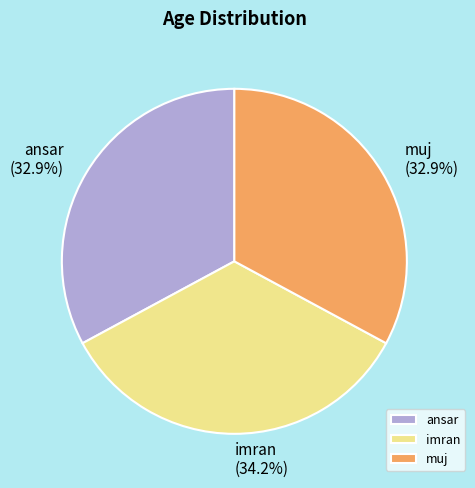

Which slice is the largest?

imran